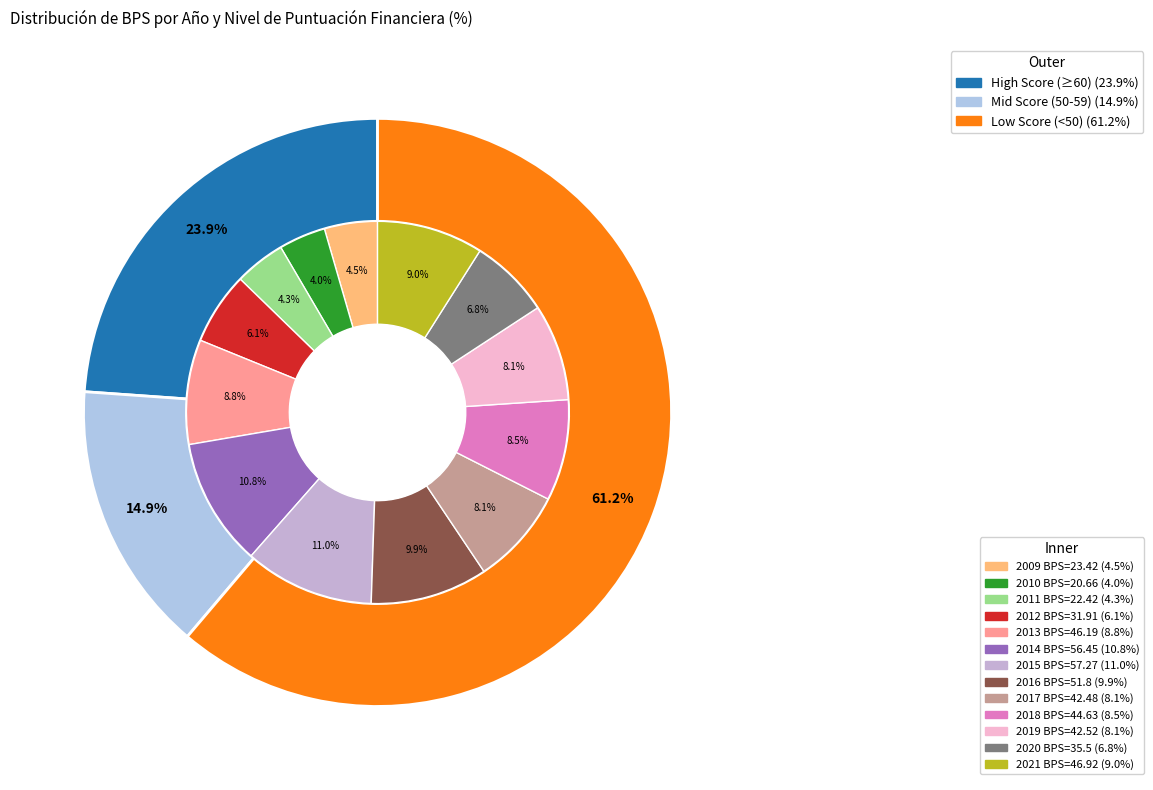

Is it true that 2016 is 15% of the pie?

False